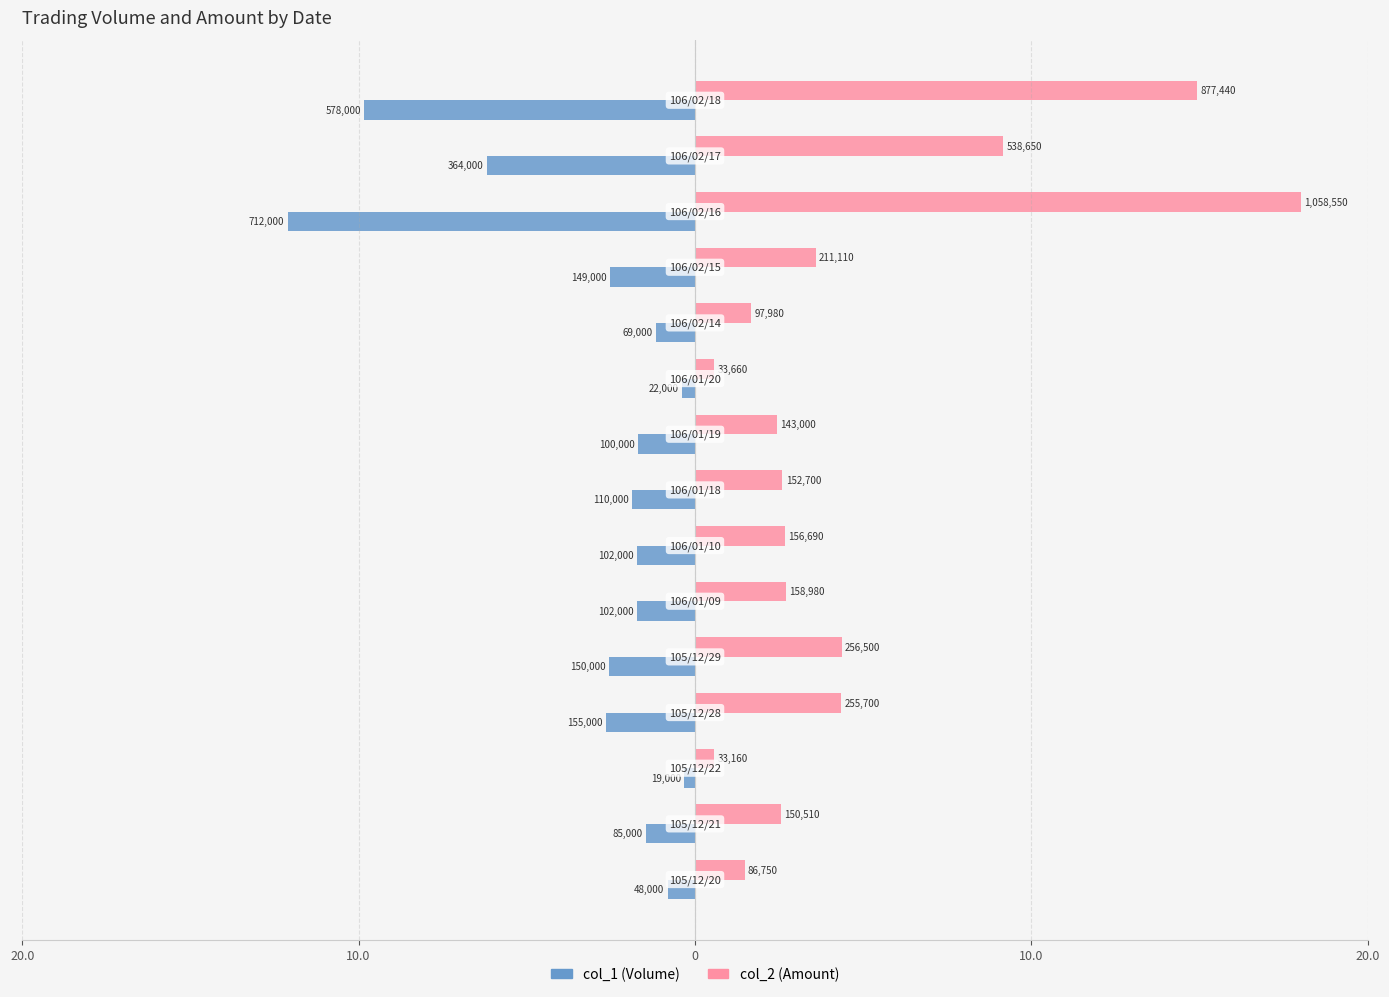

What are all the series names shown in the legend?

col_1 (Volume), col_2 (Amount)